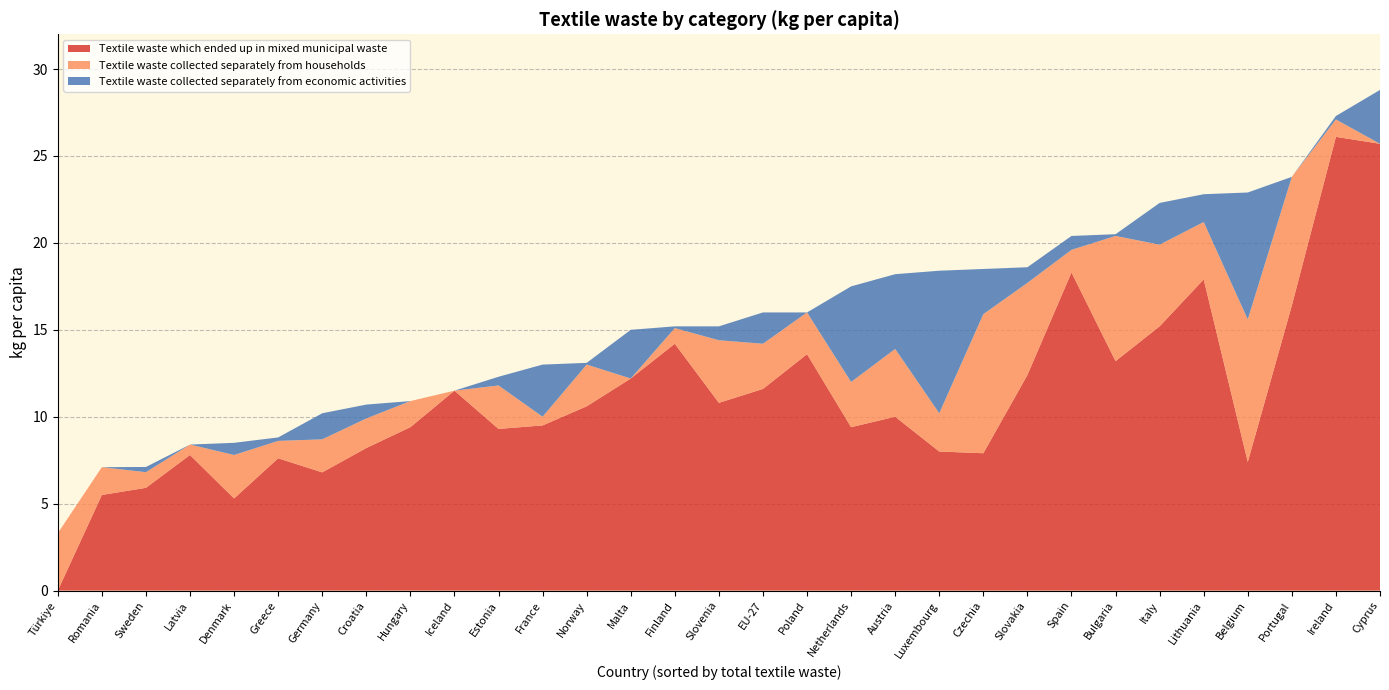

Reading left to right, transcribe all the data shown in this chart.

Textile waste which ended up in mixed municipal waste: 0.0	5.5	5.9	7.8	5.3	7.6	6.8	8.2	9.4	11.5	9.3	9.5	10.6	12.2	14.2	10.8	11.6	13.6	9.4	10.0	8.0	7.9	12.4	18.3	13.2	15.2	17.9	7.4	16.4	26.1	25.7
Textile waste collected separately from households: 3.3	1.6	0.9	0.6	2.5	1.0	1.9	1.7	1.5	0.0	2.5	0.5	2.4	0.0	0.9	3.6	2.6	2.4	2.6	3.9	2.2	8.0	5.3	1.3	7.2	4.7	3.3	8.2	7.4	1.0	0.0
Textile waste collected separately from economic activities: 0.0	0.0	0.3	0.0	0.7	0.2	1.5	0.8	0.0	0.0	0.5	3.0	0.1	2.8	0.1	0.8	1.8	0.0	5.5	4.3	8.2	2.6	0.9	0.8	0.1	2.4	1.6	7.3	0.0	0.2	3.1